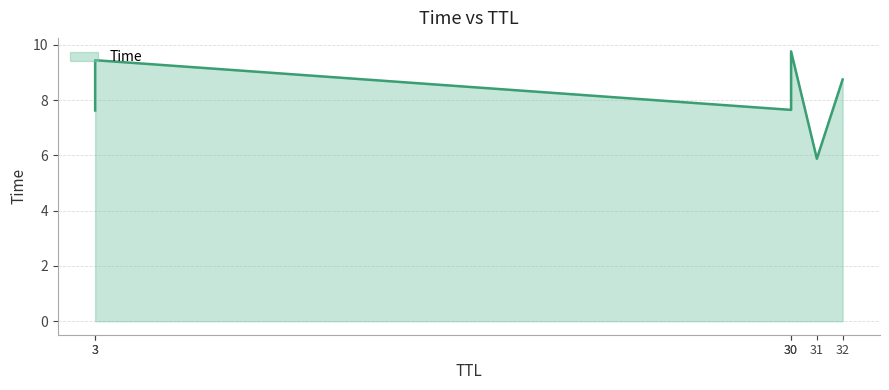

The chart shows a value of 4.7 at 3. True or false?

False